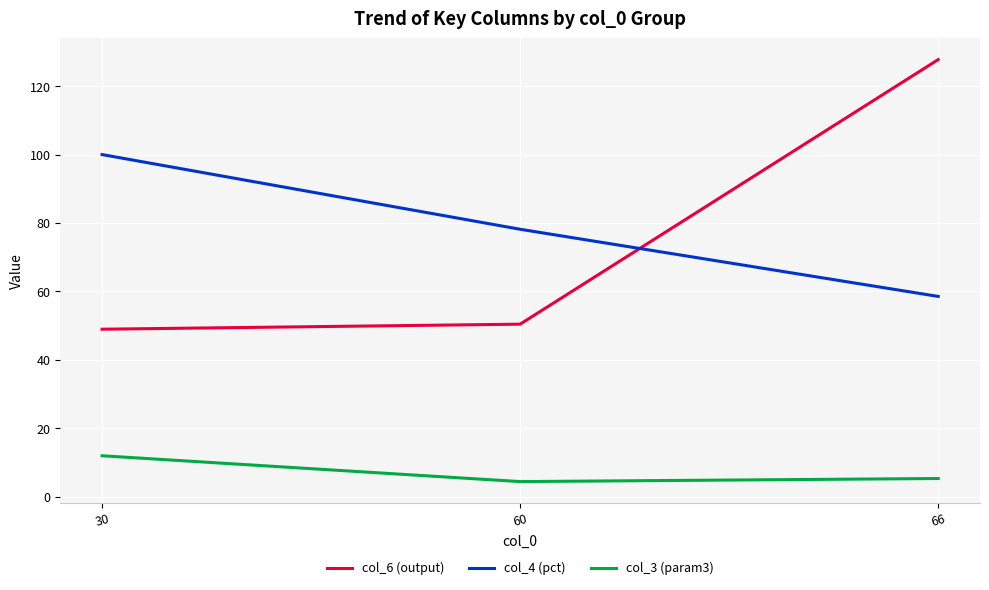

What is the spread (max minus min) of values at 30?

88.0